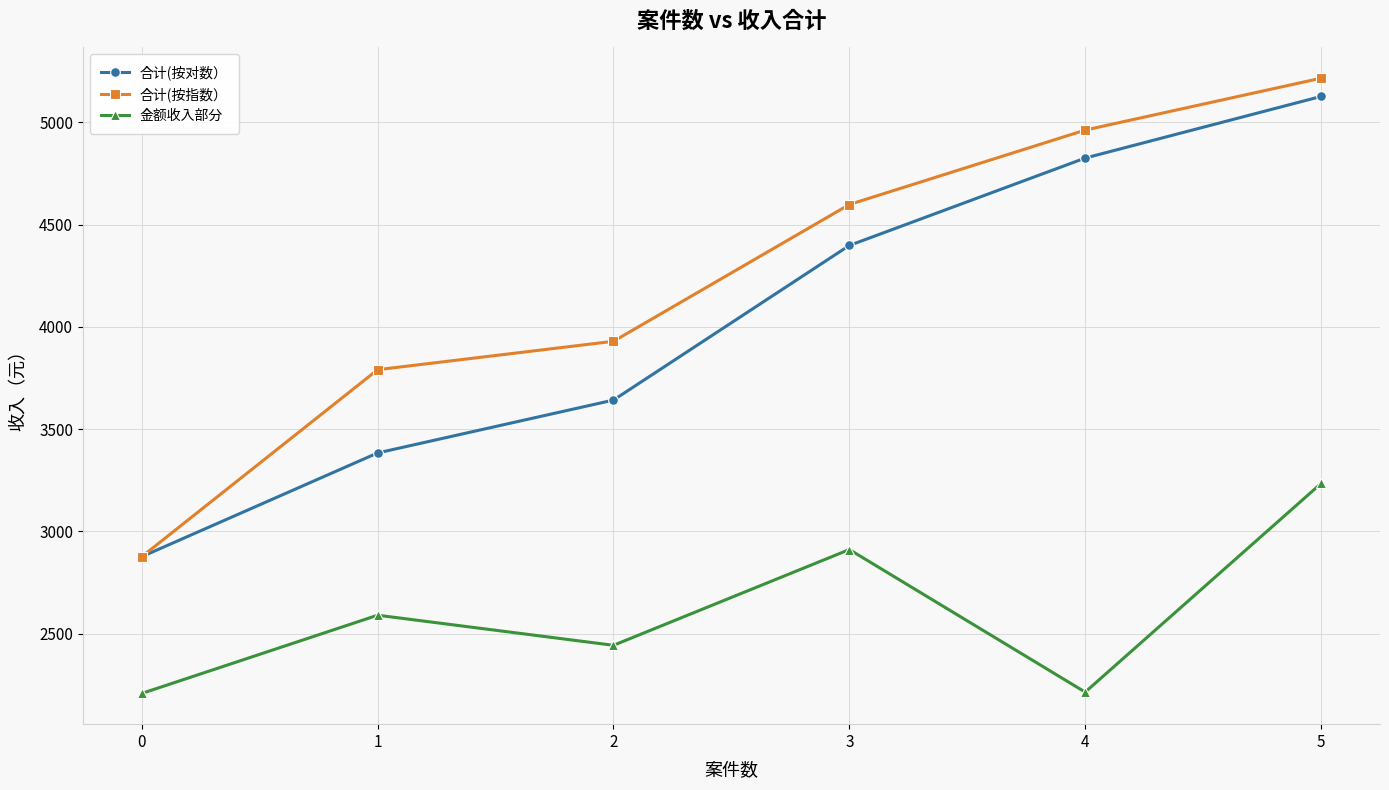

How many data points in 合计(按指数） are less than 4598?

3